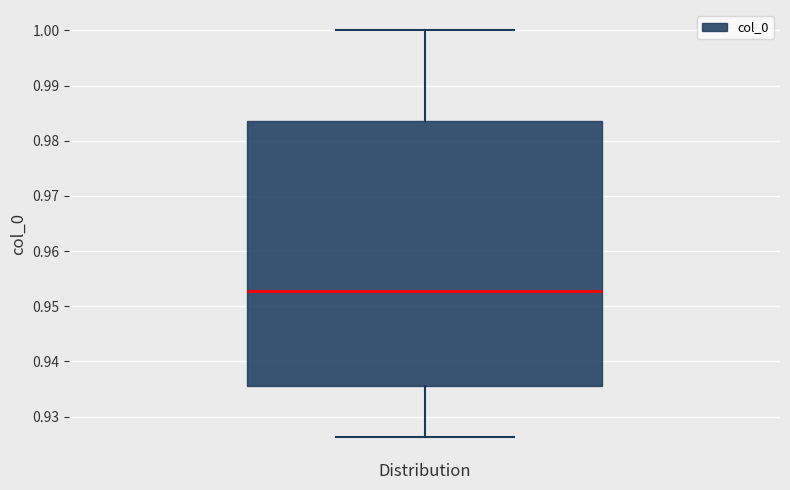

Where is the lower edge of the box on the y-axis? The values are not printed on the chart, so give them approximately, as read against the axis.

0.935